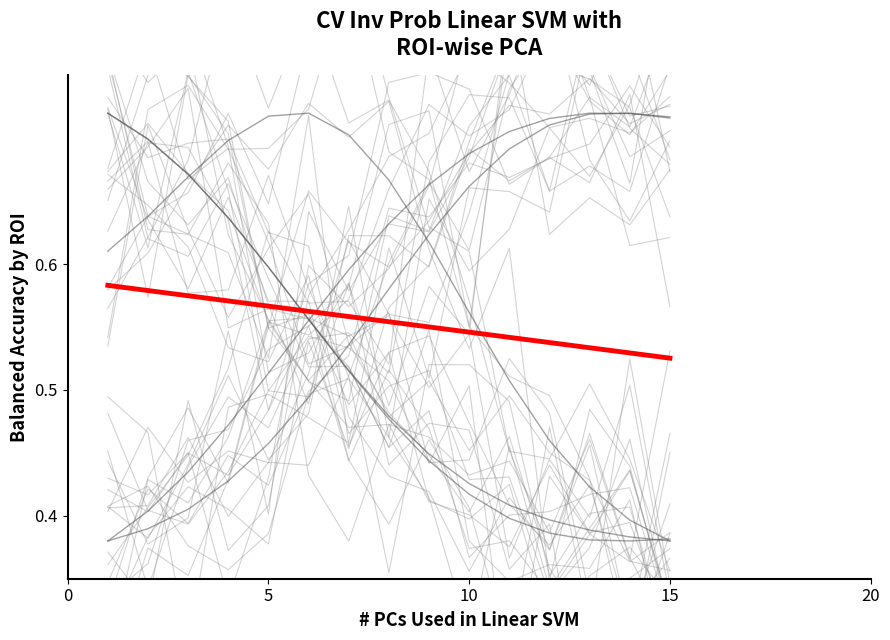

True or false: col4 and col1 cross at least once.

True